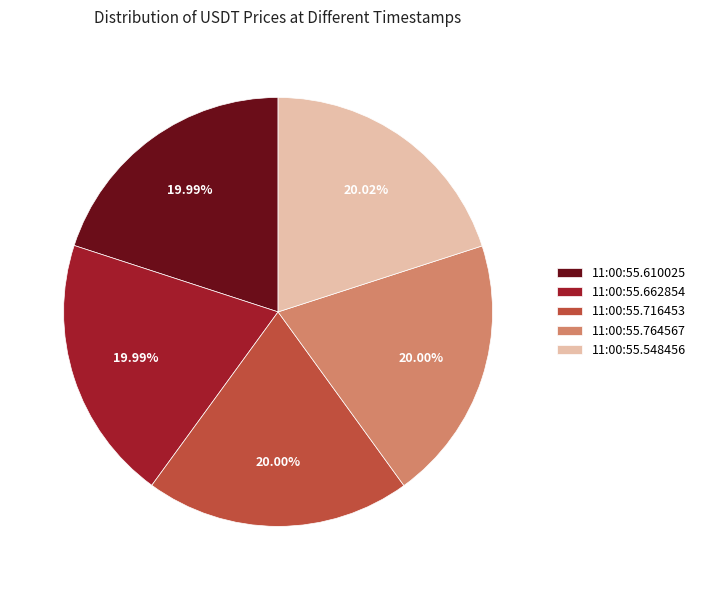

Does 11:00:55.764567 account for over 50% of the chart?

No